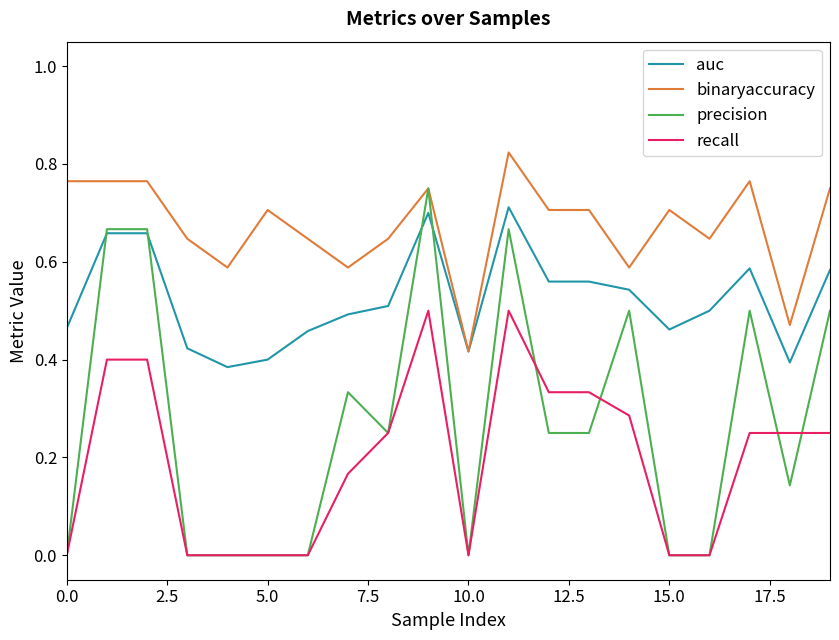

At how many categories does at least one series exceed 0?

20